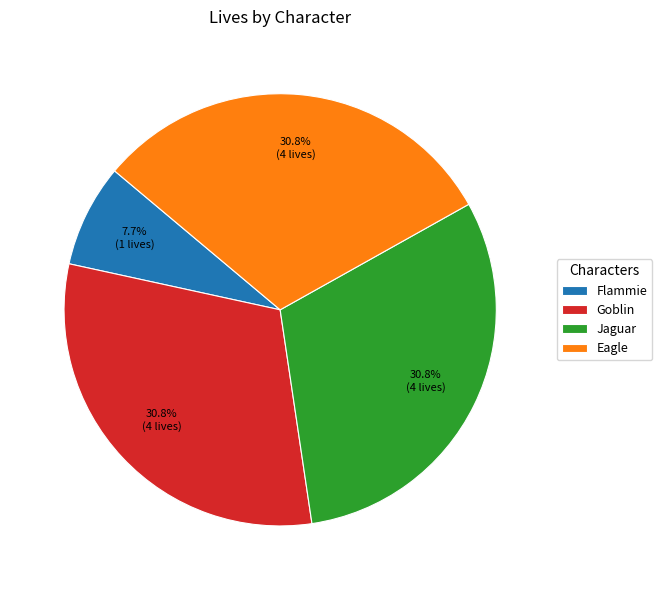

Which slice is the smallest?

Flammie